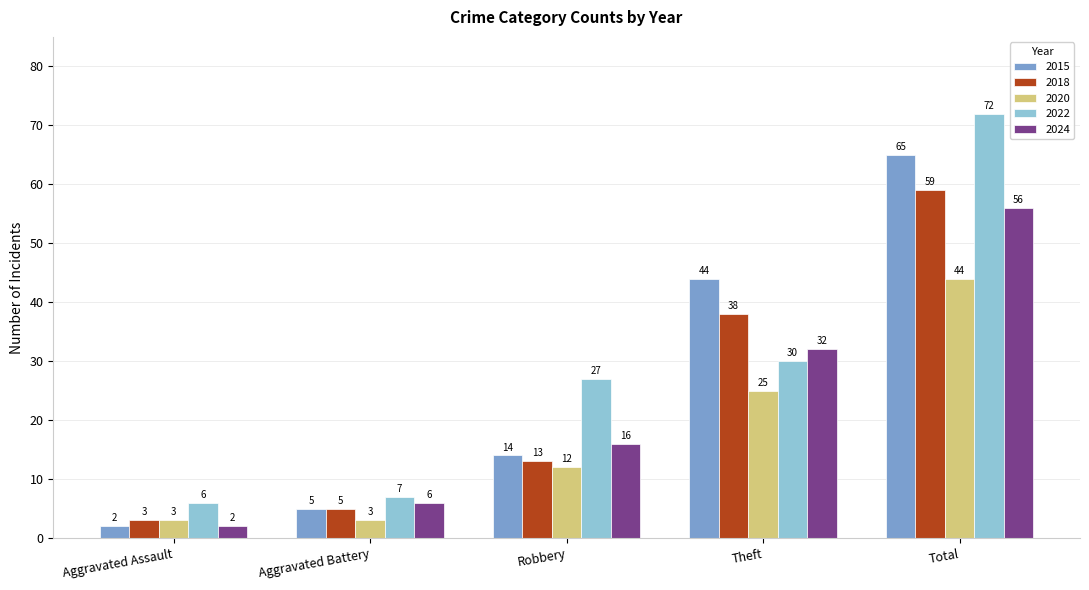

At how many categories does at least one series exceed 46?

1